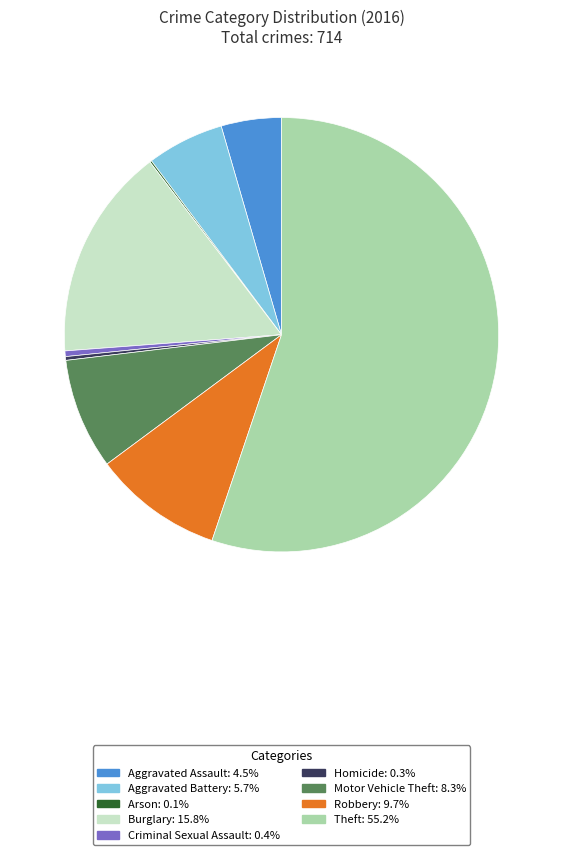

Is the sum of Criminal Sexual Assault and Theft greater than half?

Yes